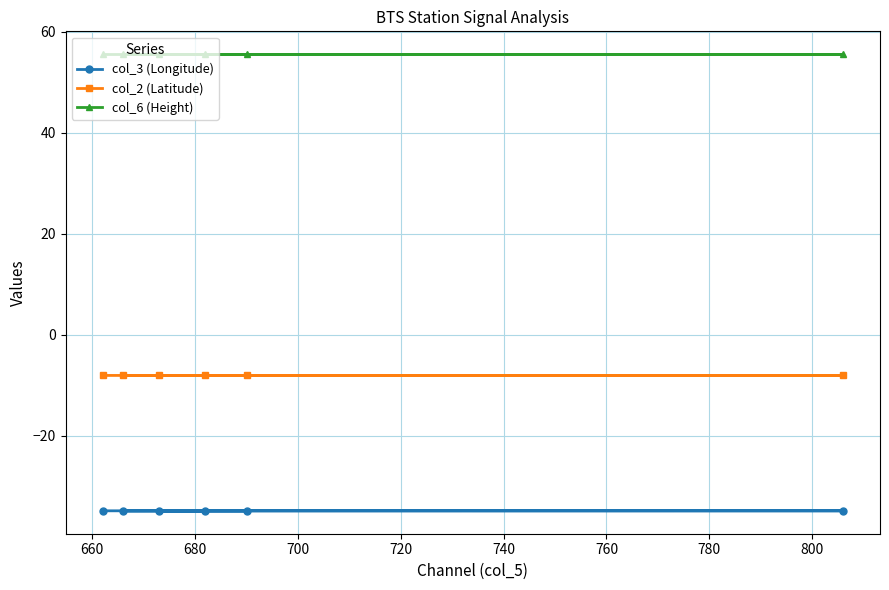

List the series in order of their peak value, lowest first.

col_3 (Longitude), col_2 (Latitude), col_6 (Height)